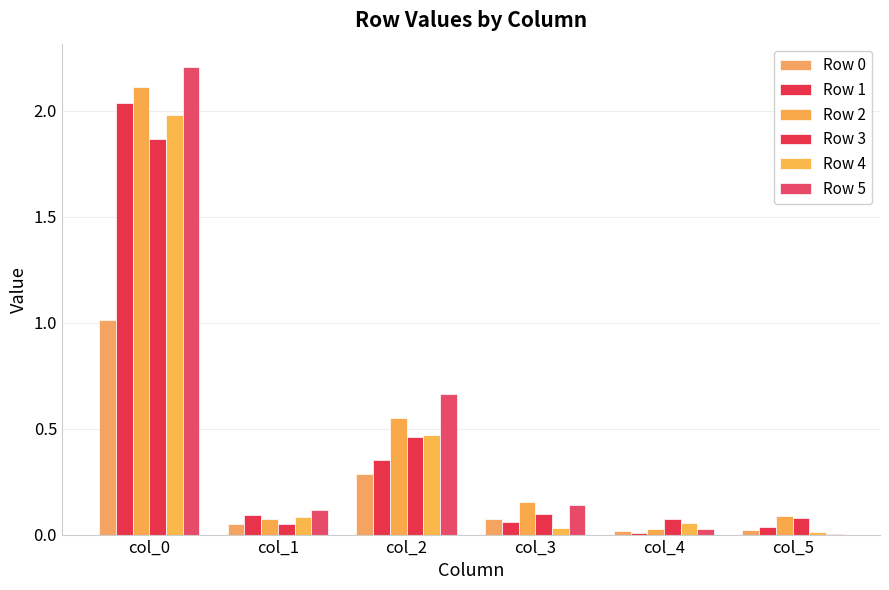

How many groups of bars are there?

6